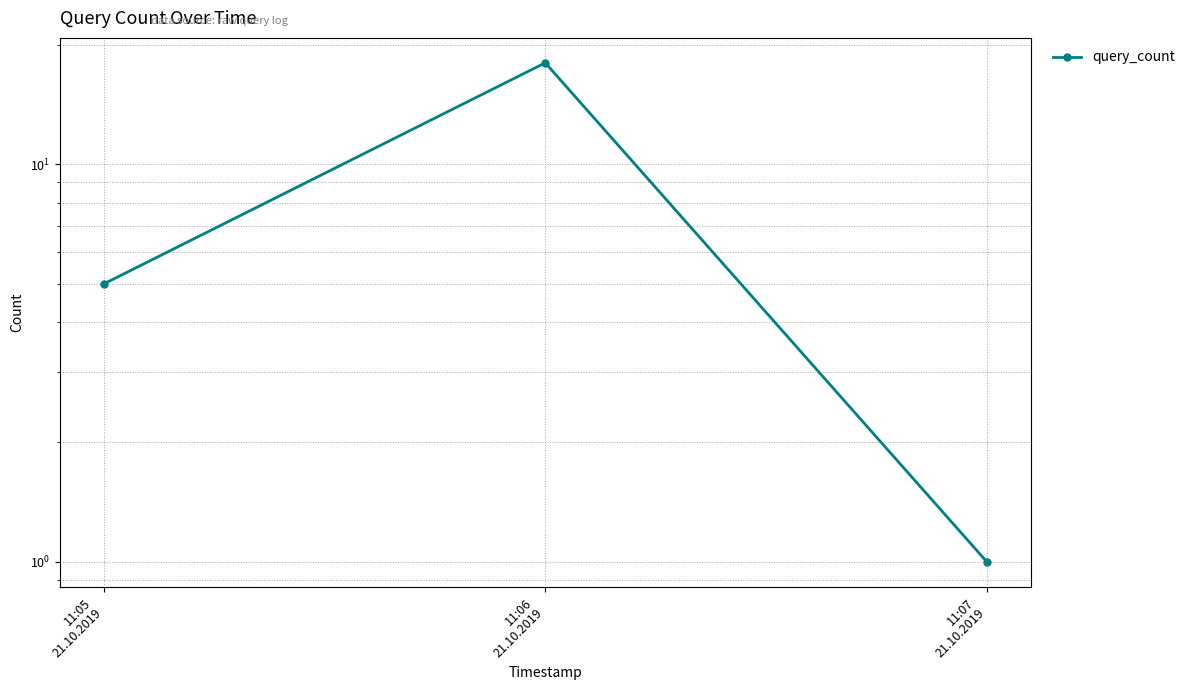

What is the greatest value displayed?

18